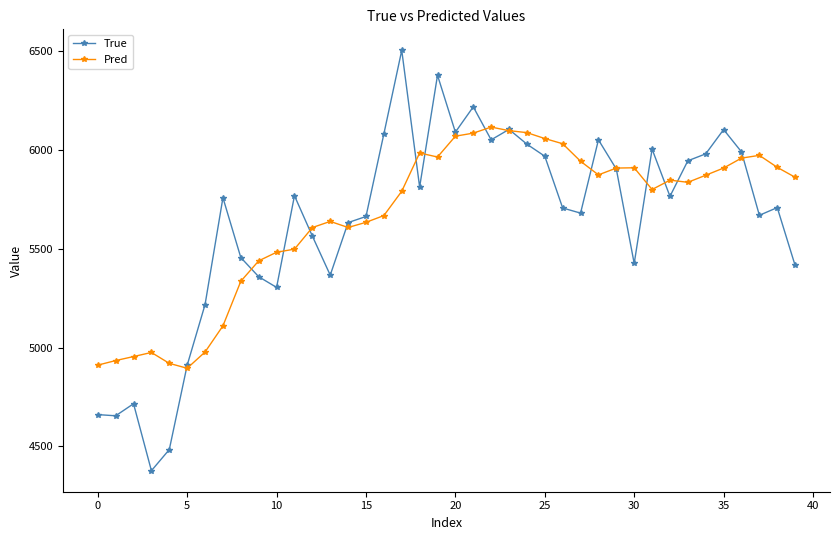

What is the value of the Pred point at the 39th from the left?

5912.8